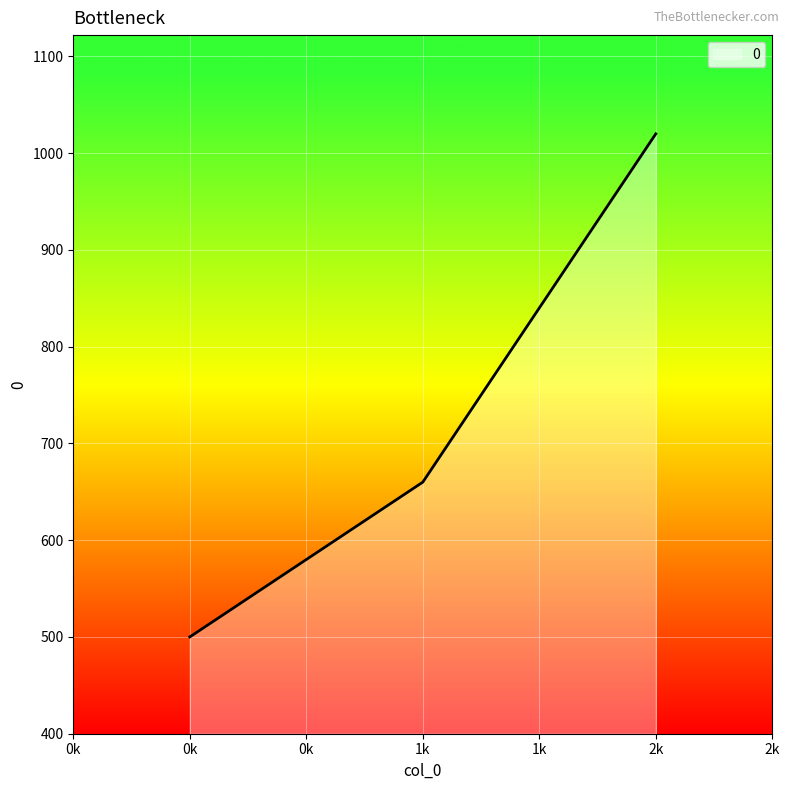

Where is the data nearest to the value 760?

1k